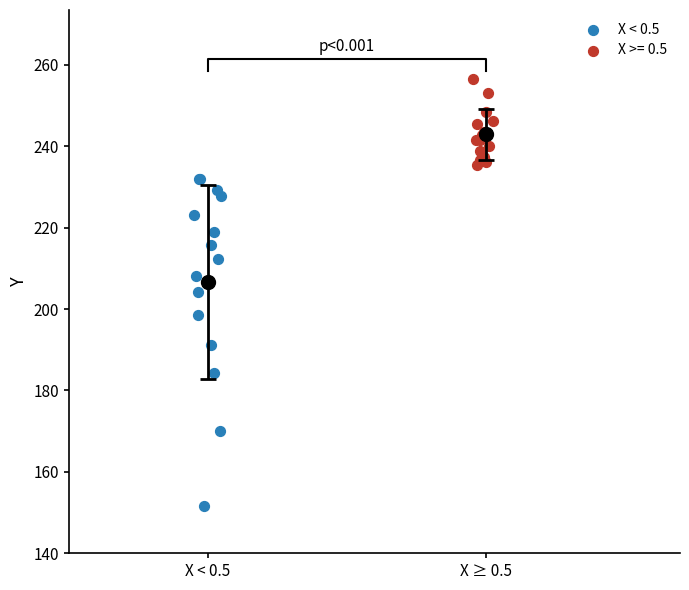

Which series has the largest Y range (max minus min)?

X < 0.5